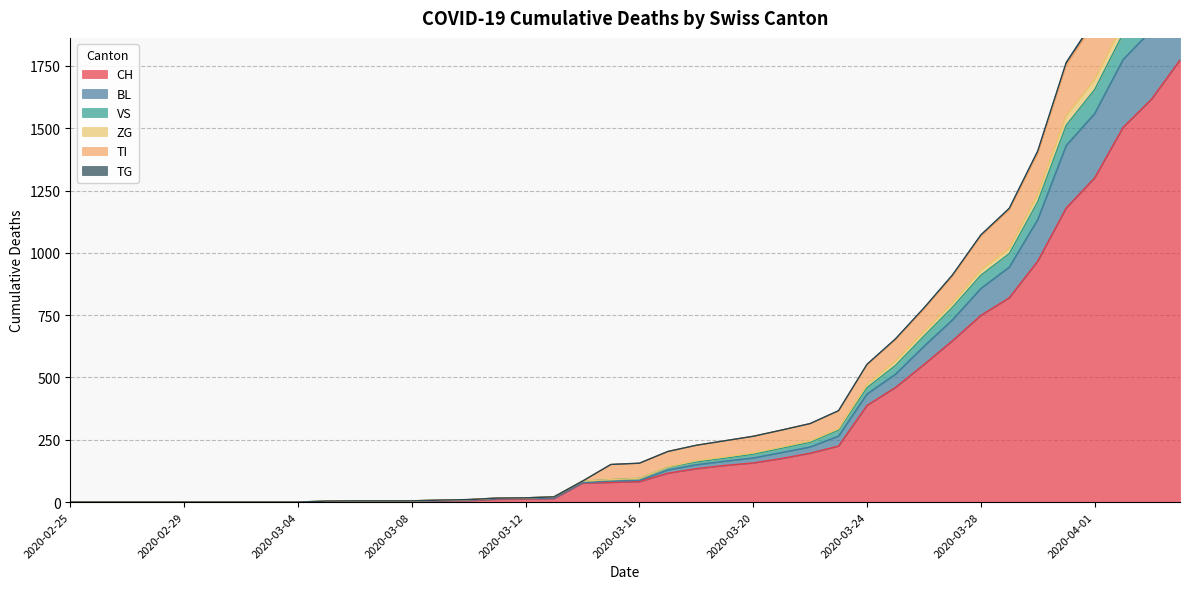

Is it true that VS equals 6 at 2020-03-11?

False